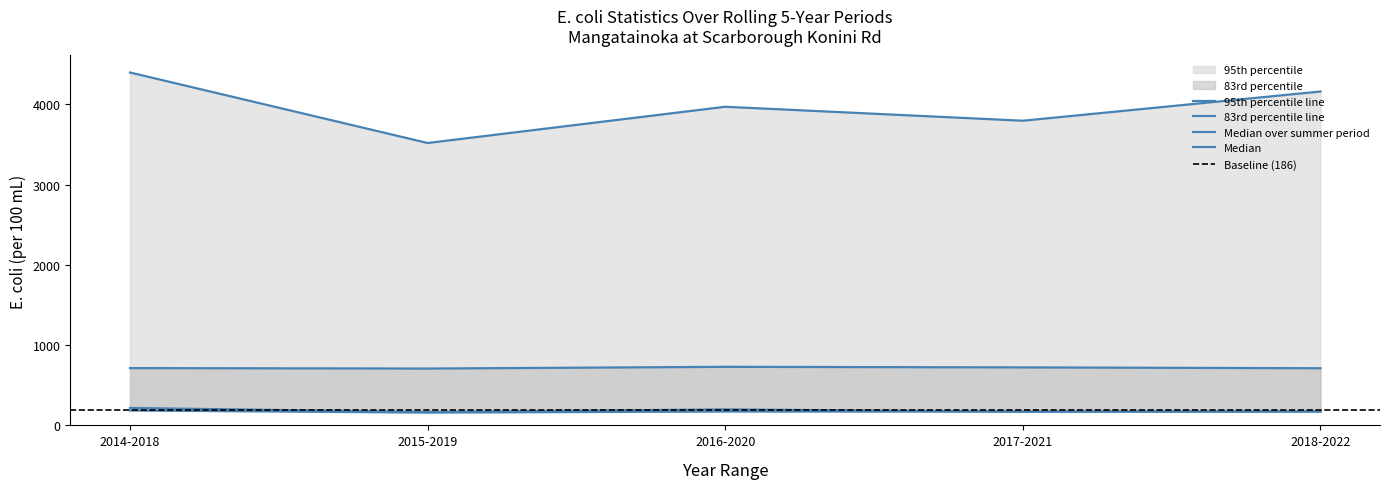

Which series has the largest total across all categories?

95th percentile